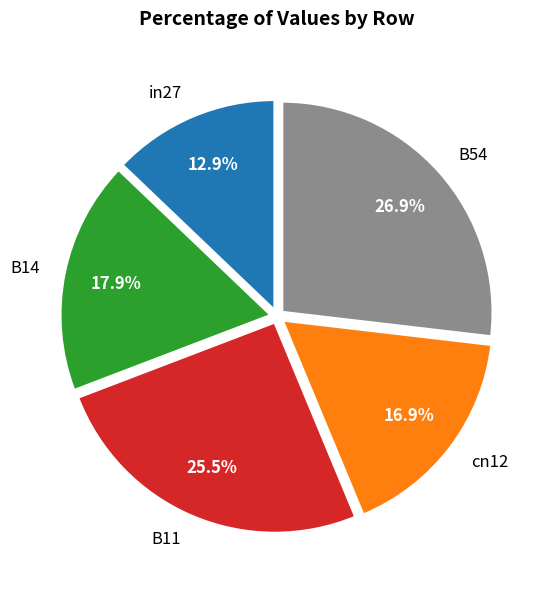

Combined, do B54 and B14 account for over 50%?

No